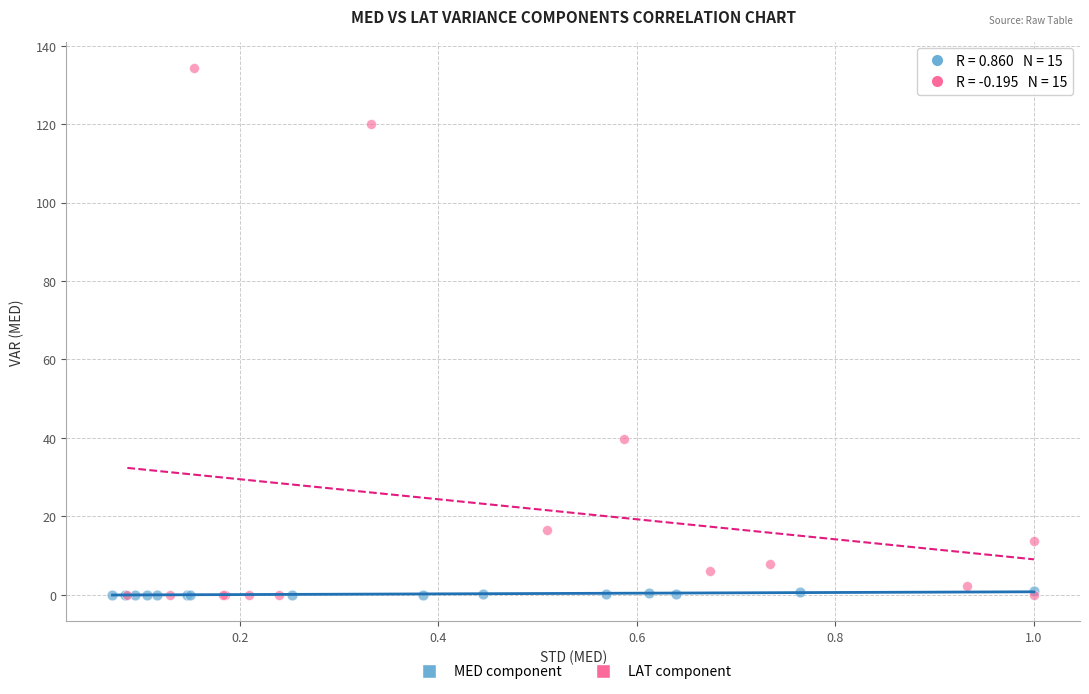

Which series has the largest Y range (max minus min)?

LAT component